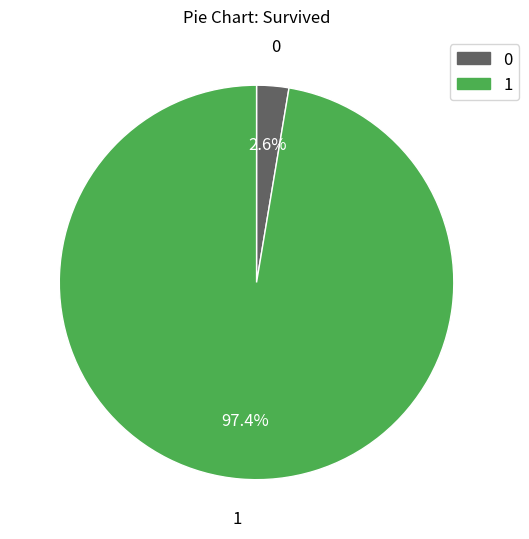

Is there a majority slice in this chart?

Yes